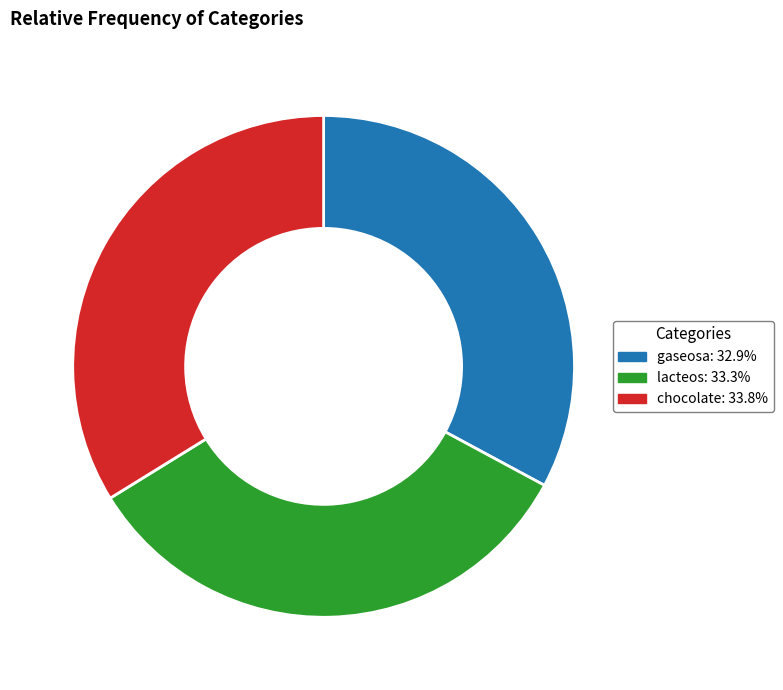

Is the sum of lacteos: 33.3% and chocolate: 33.8% greater than half?

Yes